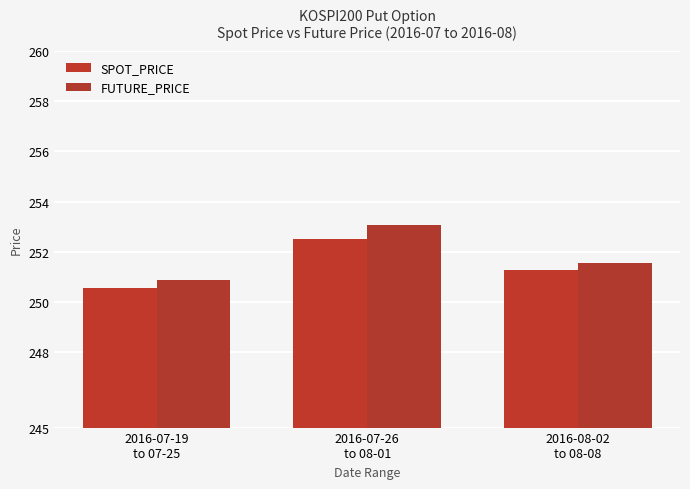

What is the total value across all series at 2016-07-19
to 07-25?

501.4